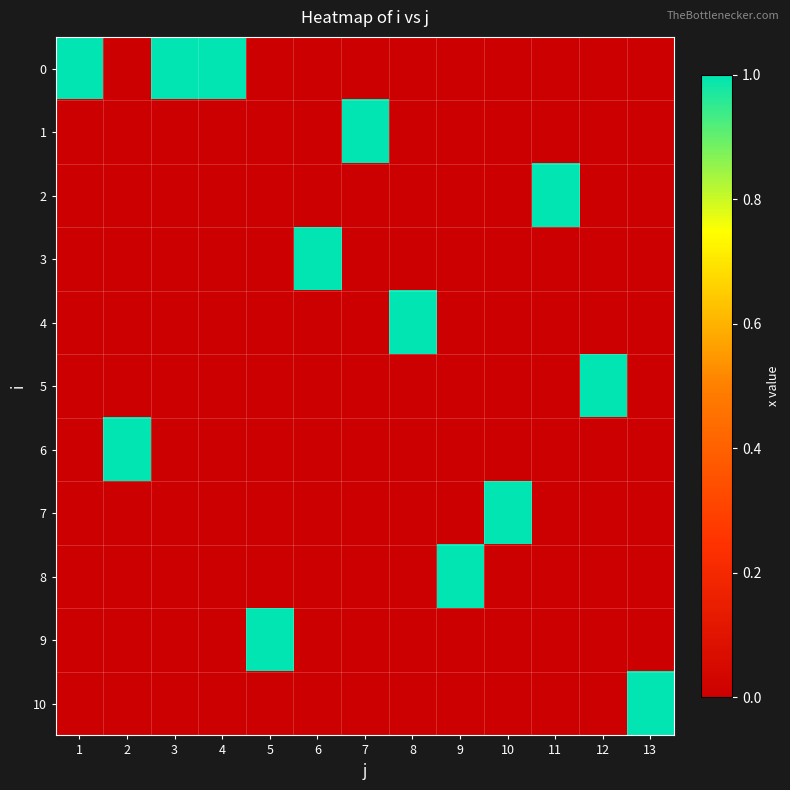

Reading left to right, extract all data points from this chart.

0: 1=1	2=0	3=1	4=1	5=0	6=0	7=0	8=0	9=0	10=0	11=0	12=0	13=0
1: 1=0	2=0	3=0	4=0	5=0	6=0	7=1	8=0	9=0	10=0	11=0	12=0	13=0
2: 1=0	2=0	3=0	4=0	5=0	6=0	7=0	8=0	9=0	10=0	11=1	12=0	13=0
3: 1=0	2=0	3=0	4=0	5=0	6=1	7=0	8=0	9=0	10=0	11=0	12=0	13=0
4: 1=0	2=0	3=0	4=0	5=0	6=0	7=0	8=1	9=0	10=0	11=0	12=0	13=0
5: 1=0	2=0	3=0	4=0	5=0	6=0	7=0	8=0	9=0	10=0	11=0	12=1	13=0
6: 1=0	2=1	3=0	4=0	5=0	6=0	7=0	8=0	9=0	10=0	11=0	12=0	13=0
7: 1=0	2=0	3=0	4=0	5=0	6=0	7=0	8=0	9=0	10=1	11=0	12=0	13=0
8: 1=0	2=0	3=0	4=0	5=0	6=0	7=0	8=0	9=1	10=0	11=0	12=0	13=0
9: 1=0	2=0	3=0	4=0	5=1	6=0	7=0	8=0	9=0	10=0	11=0	12=0	13=0
10: 1=0	2=0	3=0	4=0	5=0	6=0	7=0	8=0	9=0	10=0	11=0	12=0	13=1